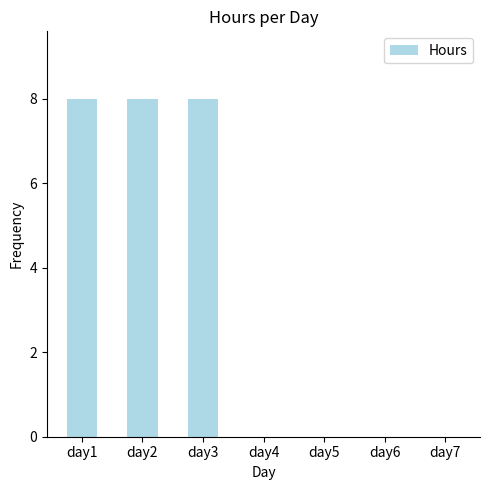

Reading left to right, extract all data points from this chart.

day1=8	day2=8	day3=8	day4=0	day5=0	day6=0	day7=0